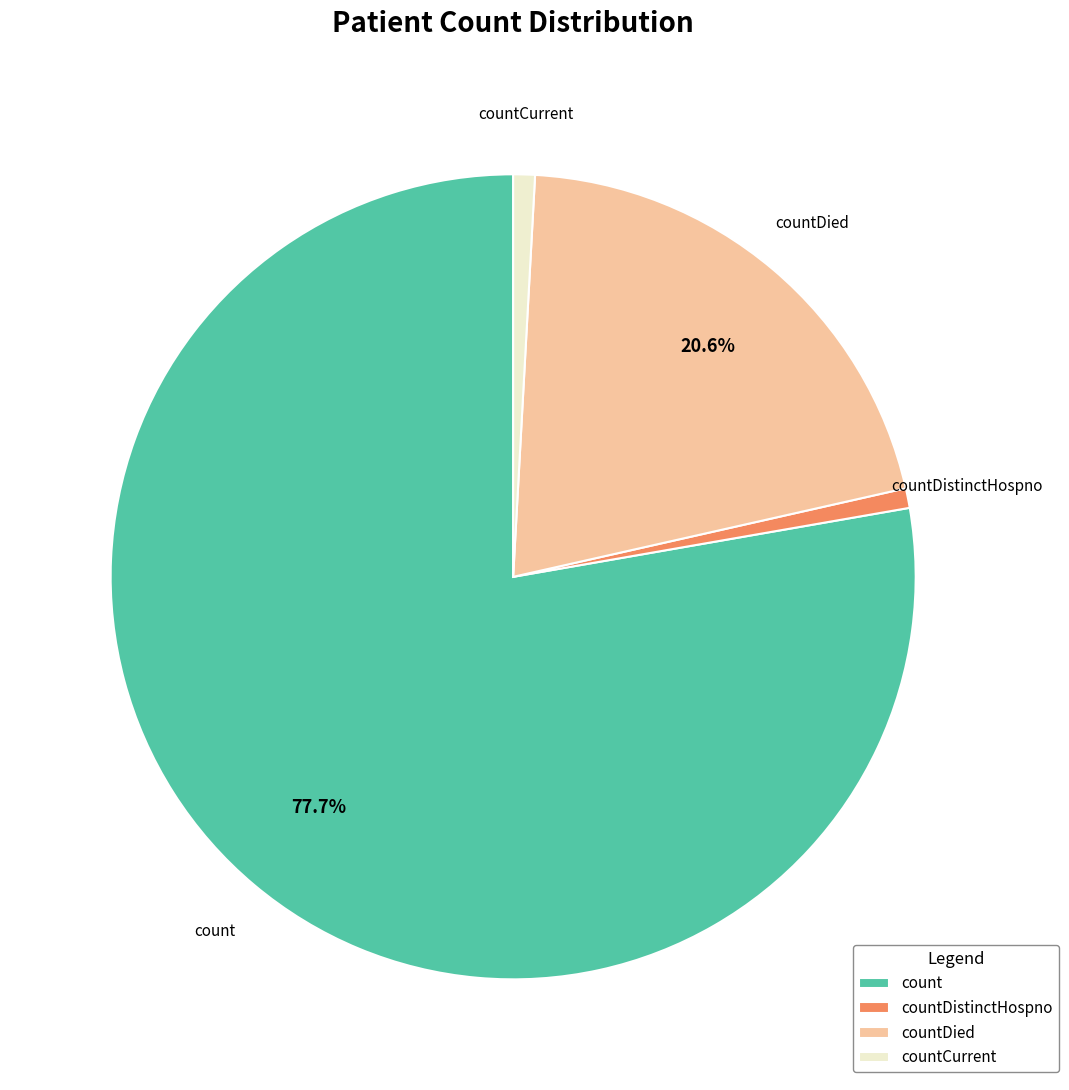

Is the sum of countDistinctHospno and countCurrent greater than half?

No